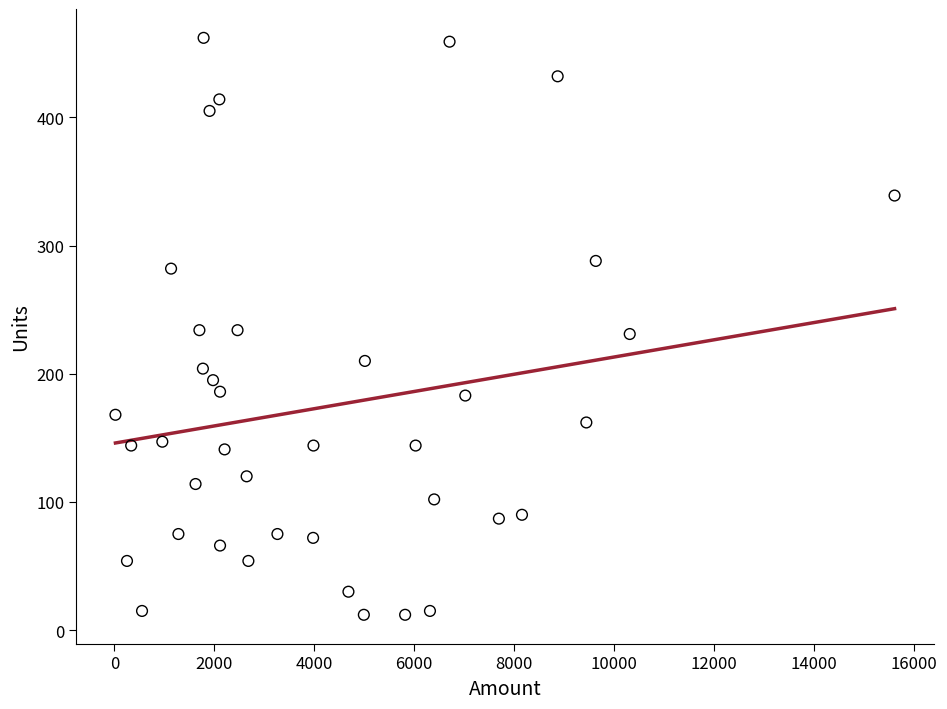

What is the range of Y values (max minus min)?

450